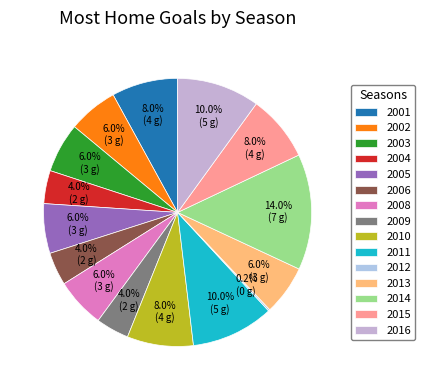

Is the sum of 2016 and 2013 greater than half?

No